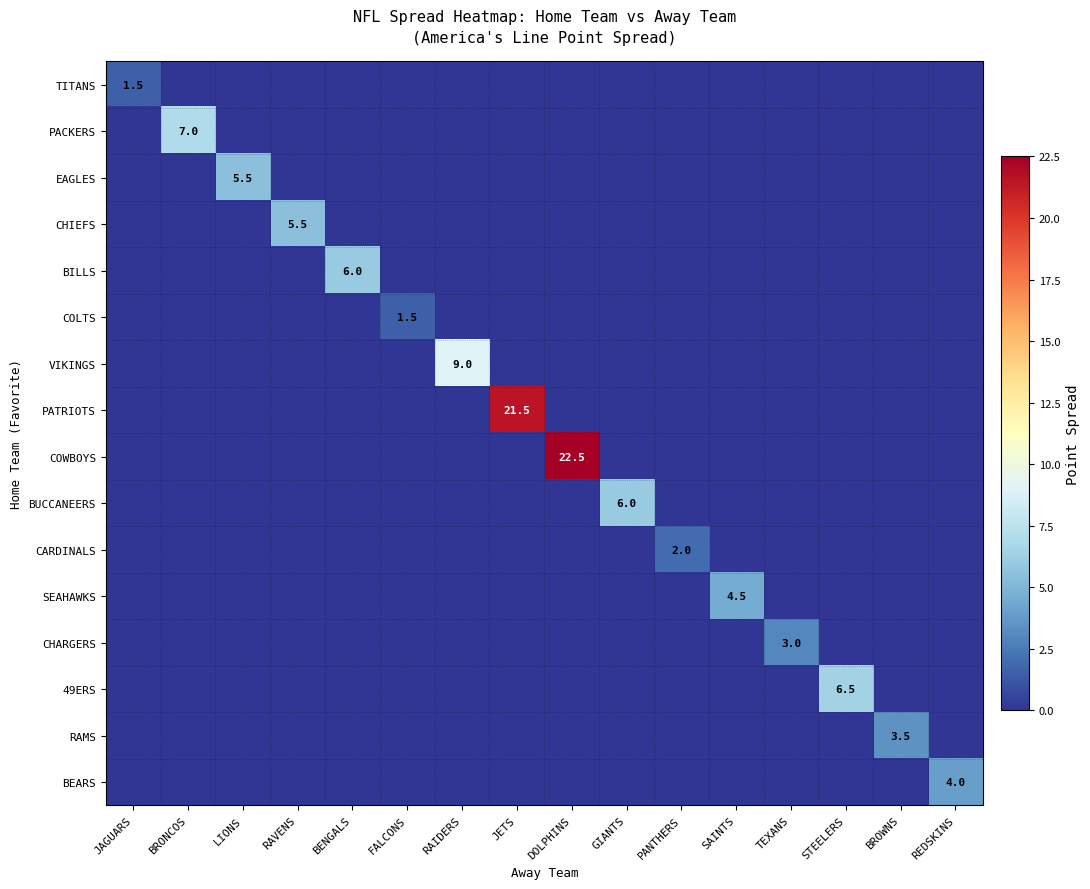

Is it true that COLTS equals 1.5 at FALCONS?

True